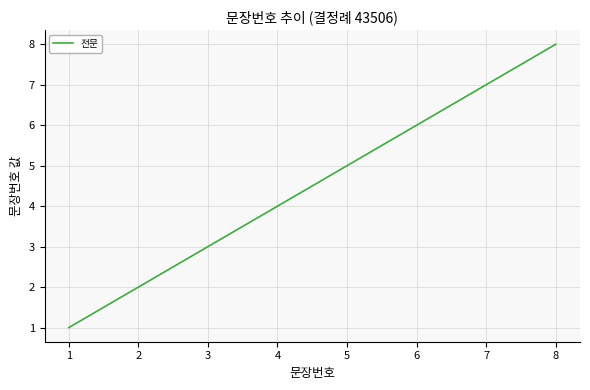

What is the change in value from 2 to 8?

+6